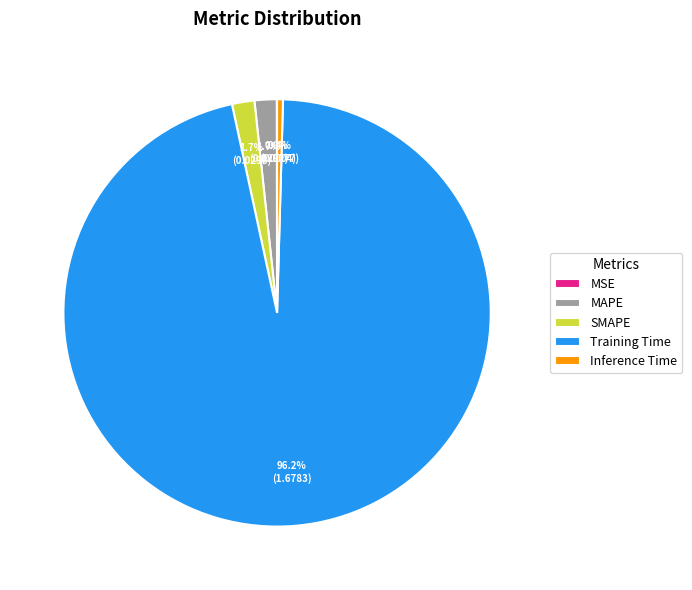

What is the majority slice?

Training Time